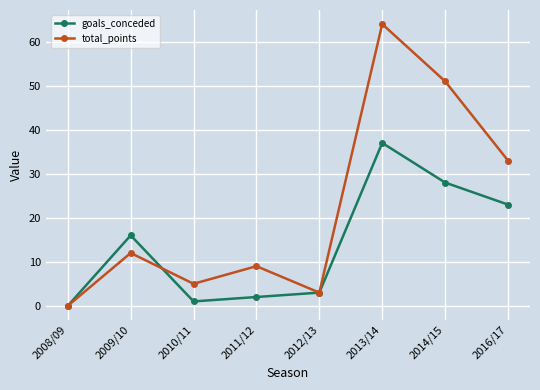

Rank the series at 2016/17 from highest to lowest value.

total_points, goals_conceded